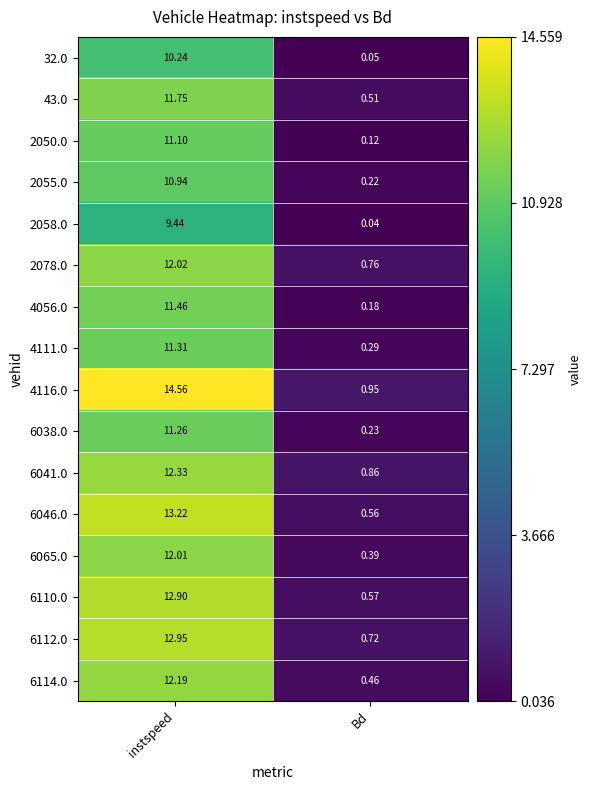

At which label does 6114.0 reach its peak?

instspeed